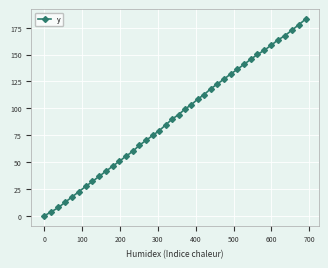

What is the value of the 20th point from the left?

89.8